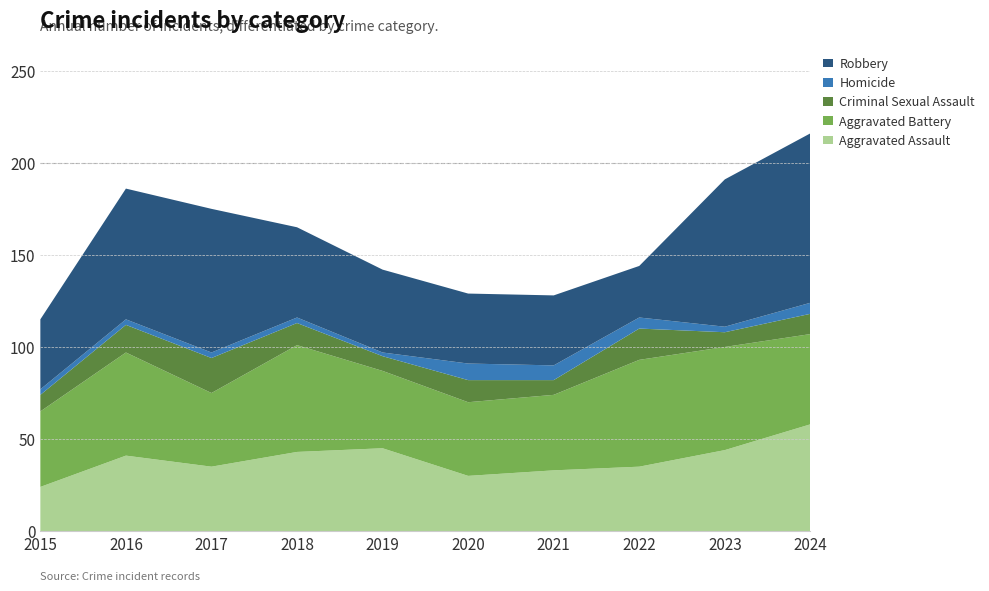

Reading left to right, what are all the values shown in this chart?

Aggravated Assault: 2015=24	2016=41	2017=35	2018=43	2019=45	2020=30	2021=33	2022=35	2023=44	2024=58
Aggravated Battery: 2015=41	2016=56	2017=40	2018=58	2019=42	2020=40	2021=41	2022=58	2023=56	2024=49
Criminal Sexual Assault: 2015=9	2016=15	2017=19	2018=12	2019=8	2020=12	2021=8	2022=17	2023=8	2024=11
Homicide: 2015=3	2016=3	2017=3	2018=3	2019=2	2020=9	2021=8	2022=6	2023=3	2024=6
Robbery: 2015=38	2016=71	2017=78	2018=49	2019=45	2020=38	2021=38	2022=28	2023=80	2024=92